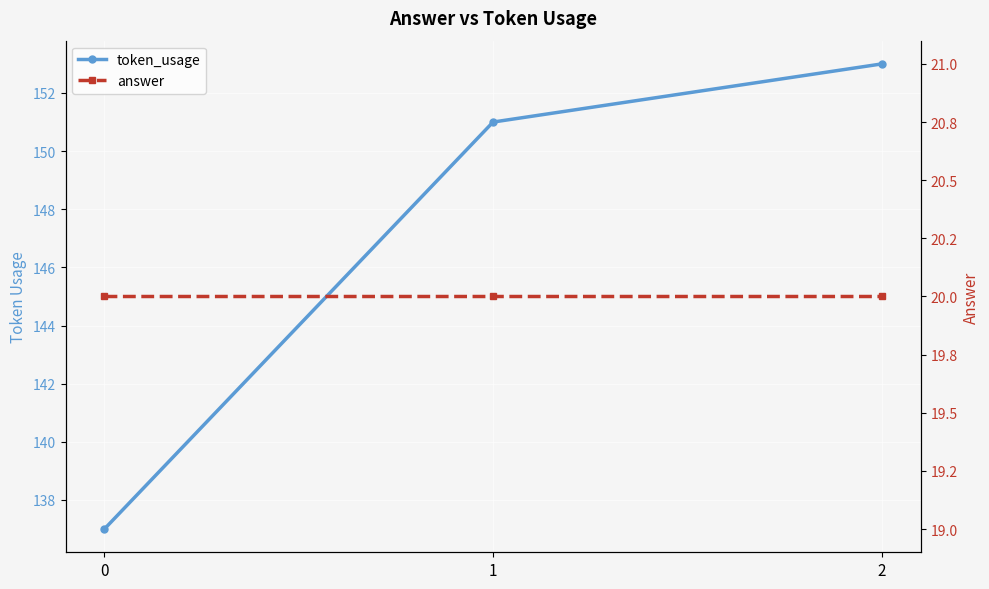

What is the difference between the maximum and minimum values in the token_usage series?

16